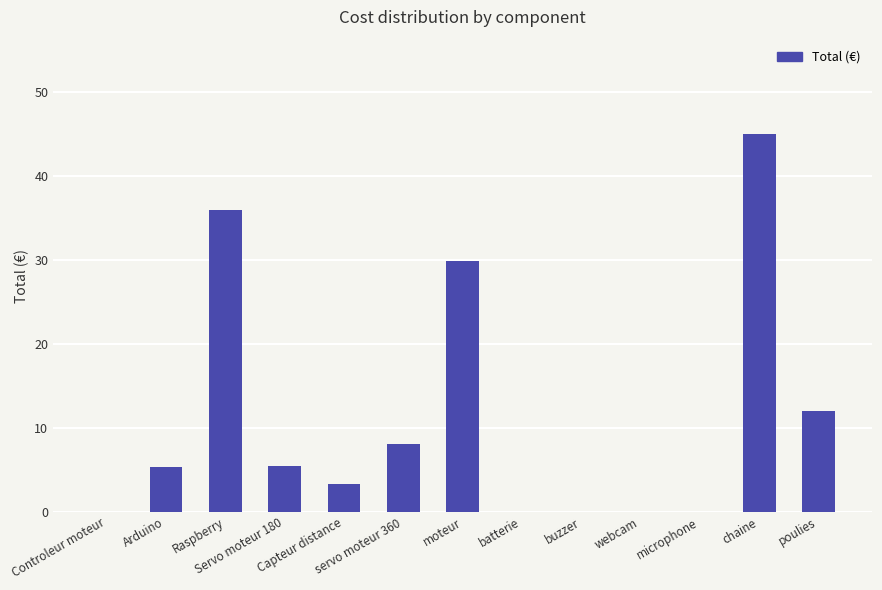

How many values exceed 5?

7